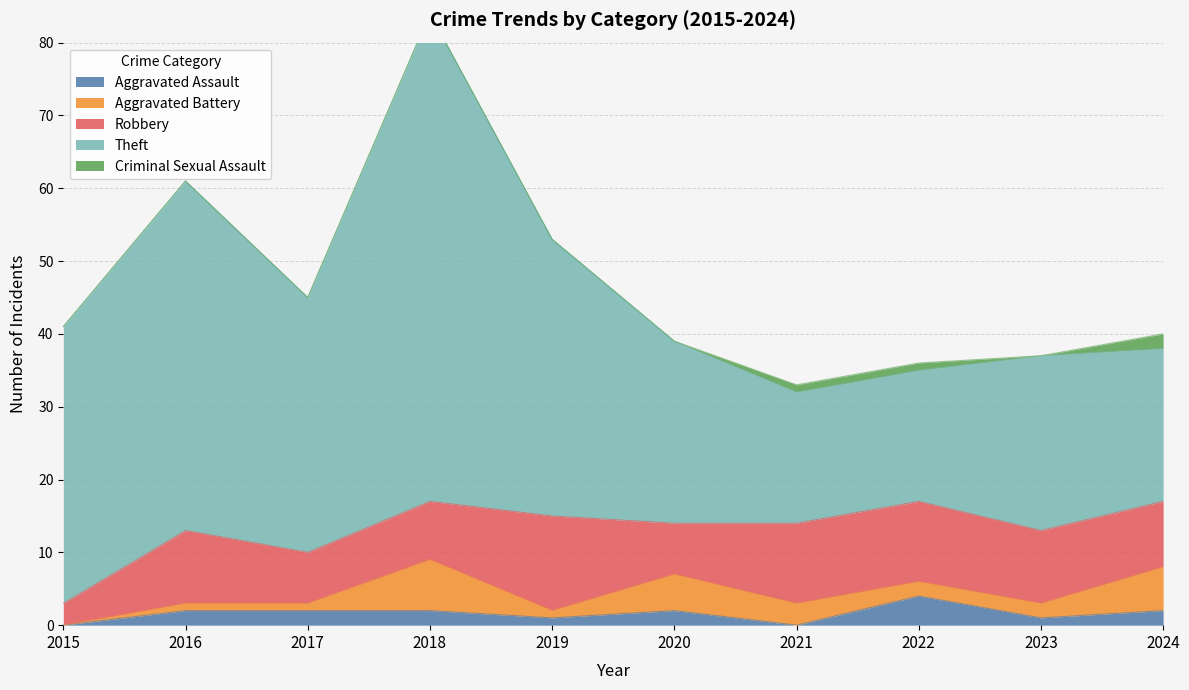

The Aggravated Assault series shows 2 at 2017. True or false?

True